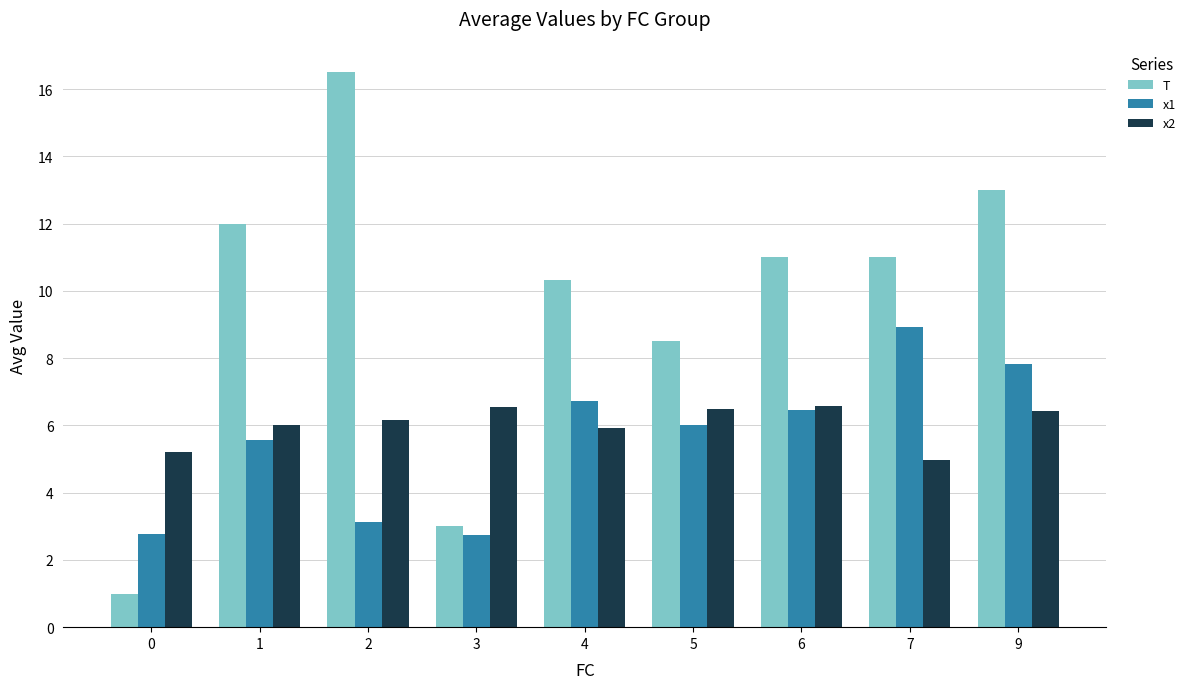

What is the difference between the maximum and minimum values in the x1 series?

6.2